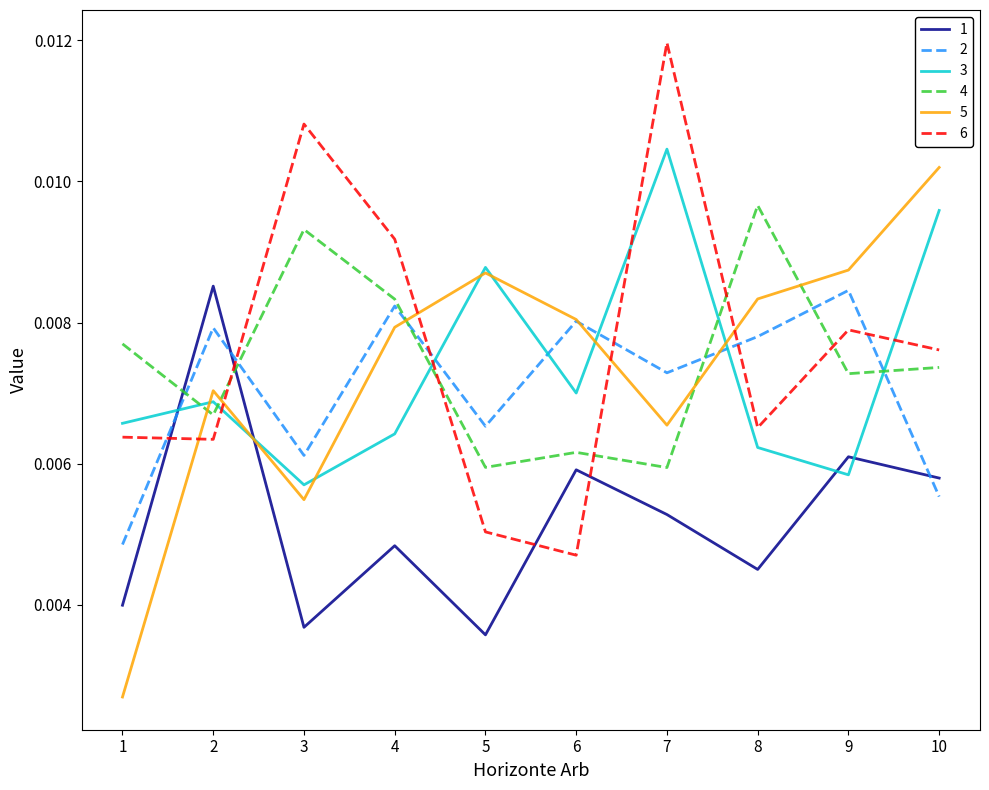

At which category is the sum across all series the highest?

7